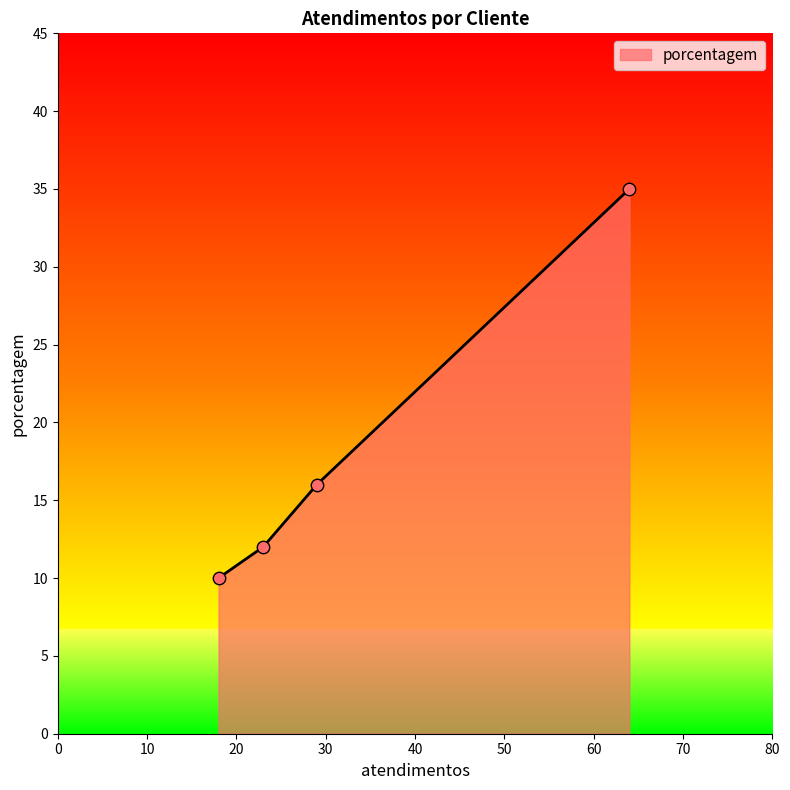

True or false: the data has more than 0 interior local peaks.

False